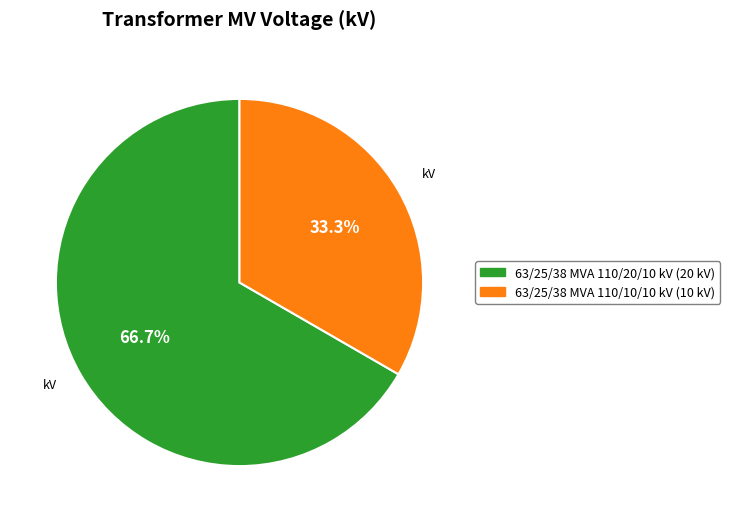

How many slices are in this pie chart?

2